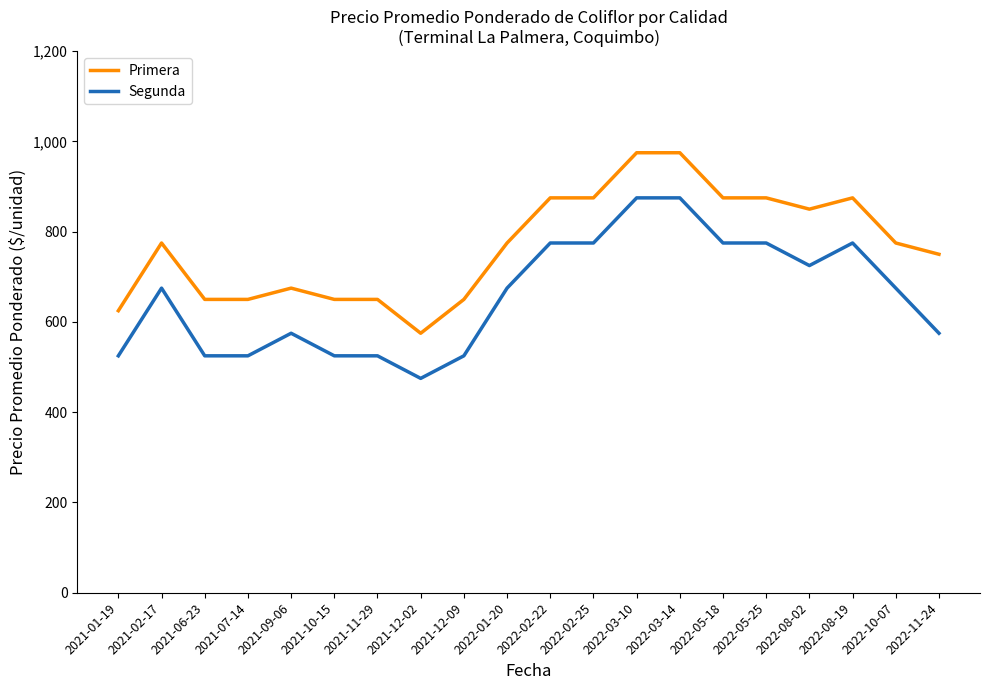

What are all the series names shown in the legend?

Primera, Segunda